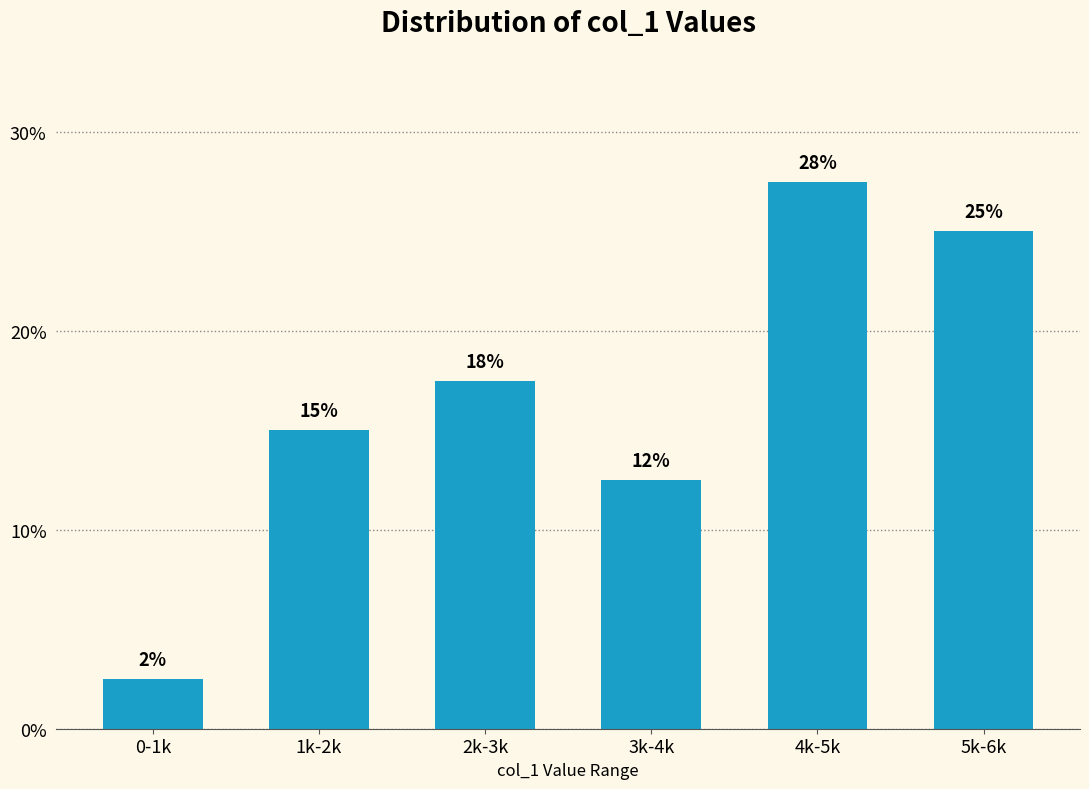

What position from the left is 5k-6k?

6